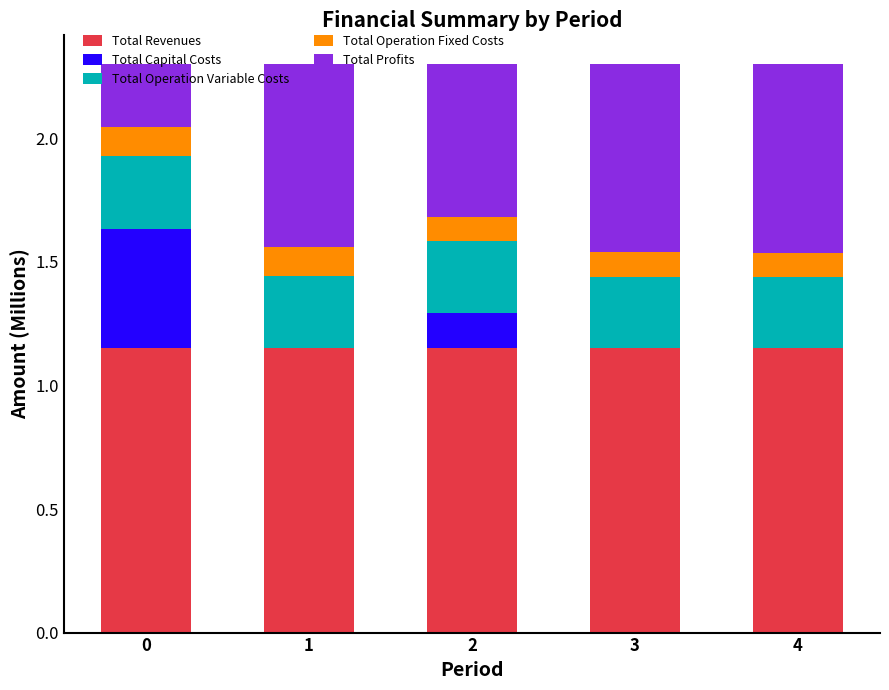

What is the sum of the Total Revenues values at 2 and 1?

2.3